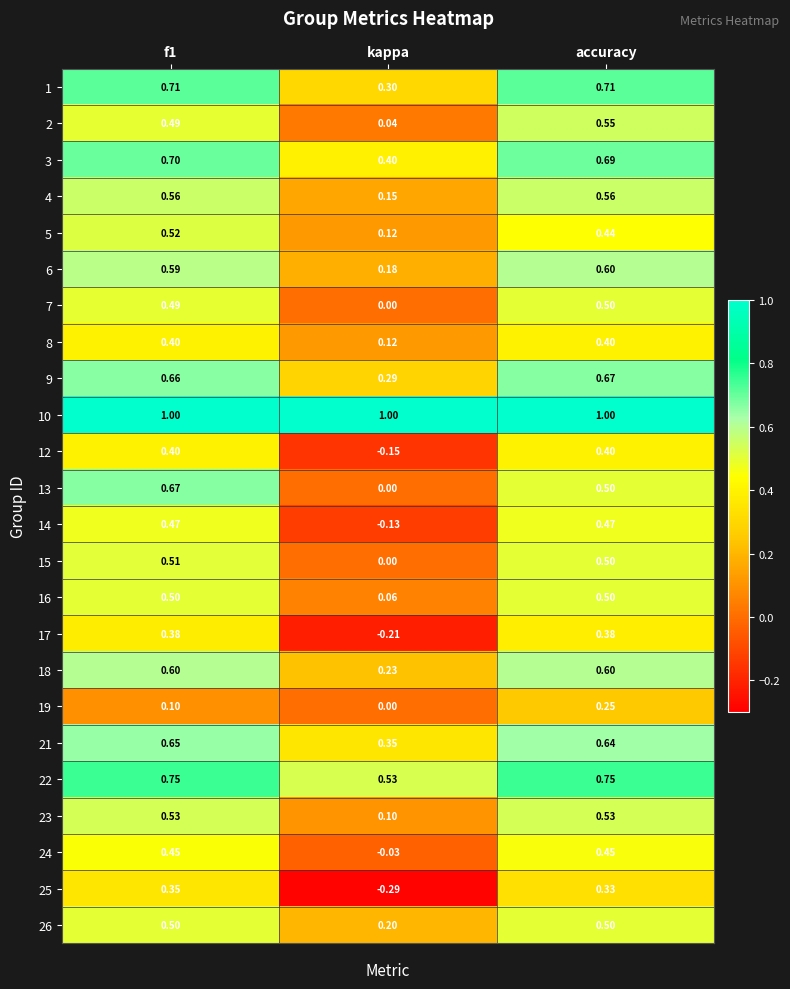

At which category does the chart reach its minimum across all series?

kappa